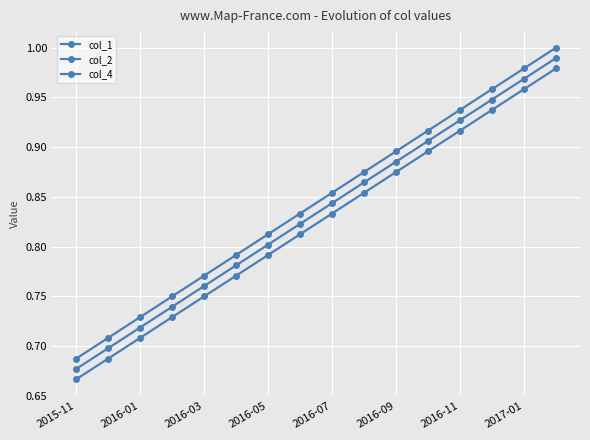

How many distinct data groups are displayed?

3